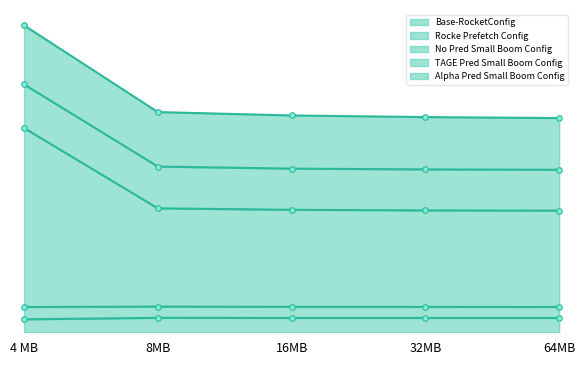

True or false: No Pred Small Boom Config and Base-RocketConfig intersect in this chart.

False